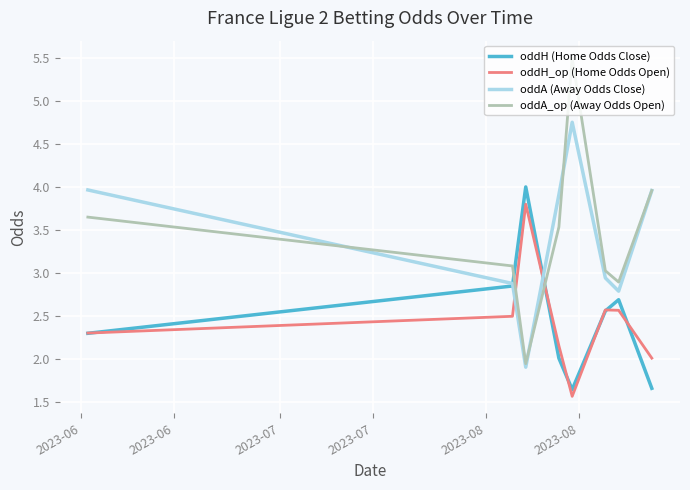

Count the number of data series in this chart.

4